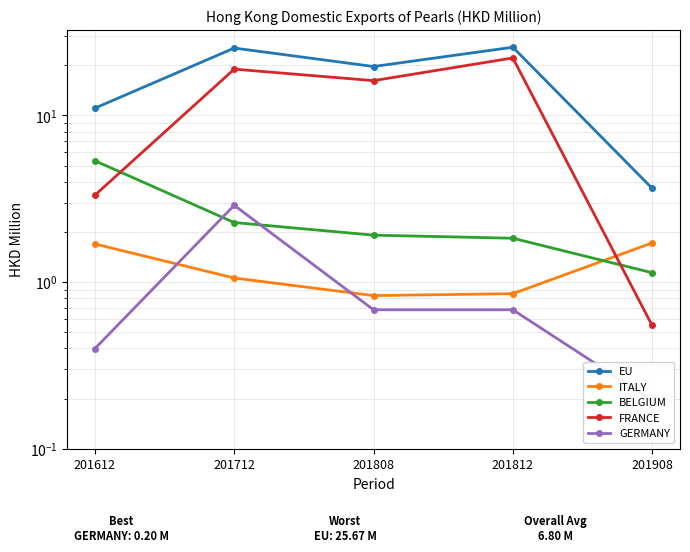

What is the difference between the maximum and second lowest values in the BELGIUM series?

3.5